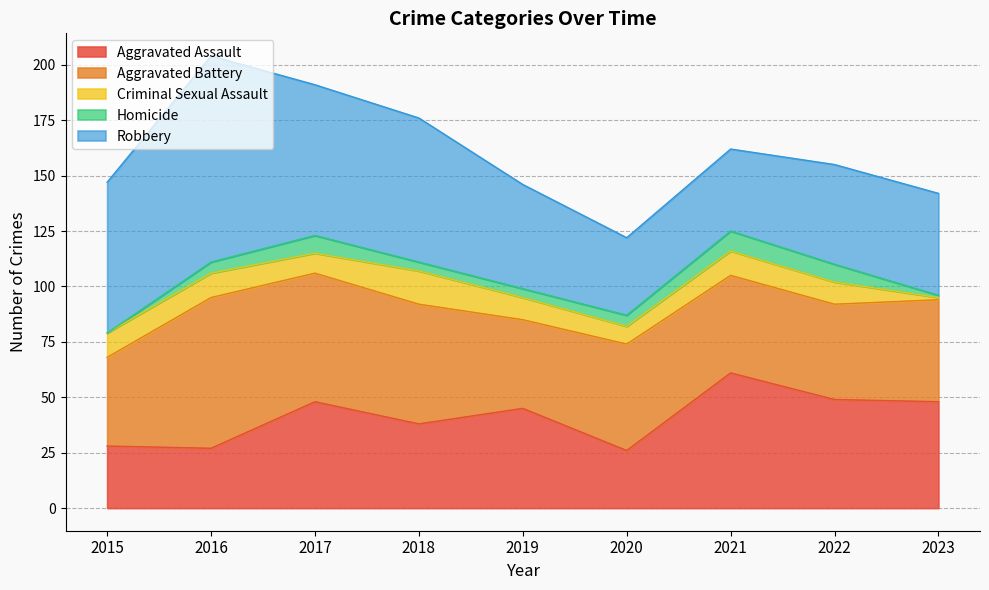

Rank the series by their maximum value, from highest to lowest.

Robbery, Aggravated Battery, Aggravated Assault, Criminal Sexual Assault, Homicide